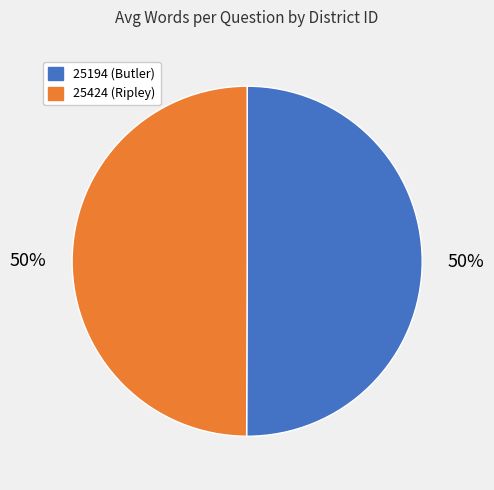

To the nearest percent, what is the combined percentage of 25424 (Ripley) and 25194 (Butler)?

100%